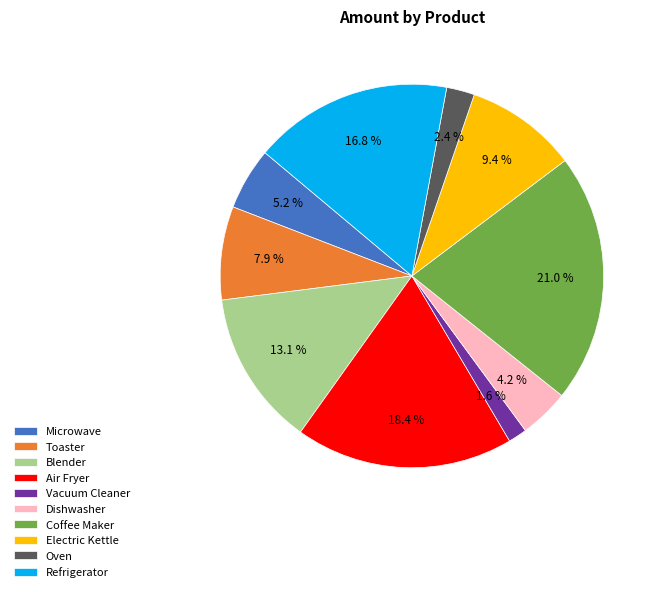

To the nearest percent, what percentage of the pie is Oven?

2%